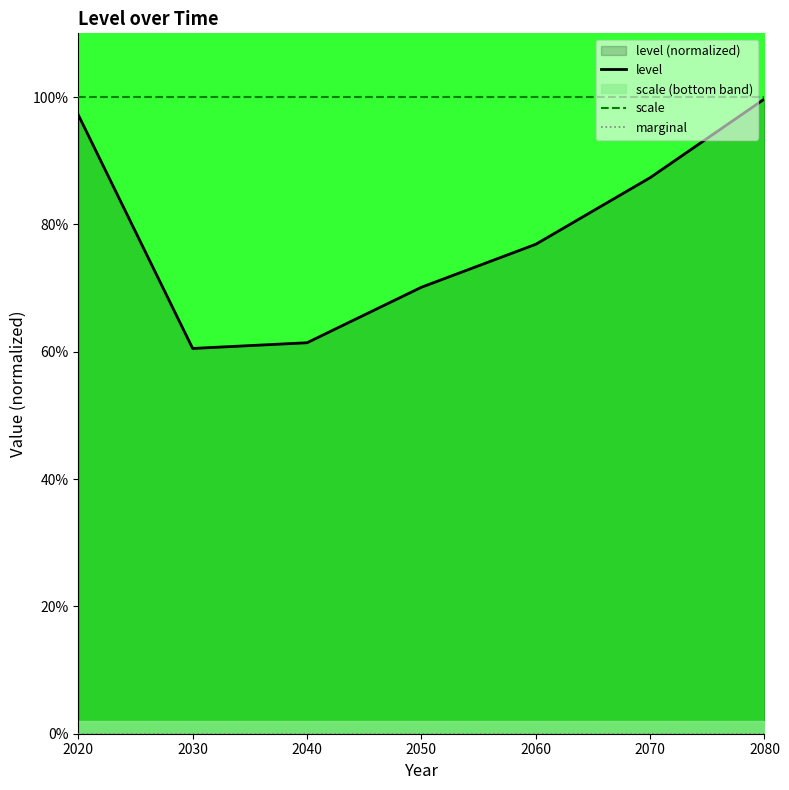

At which category is the sum across all series the highest?

2080